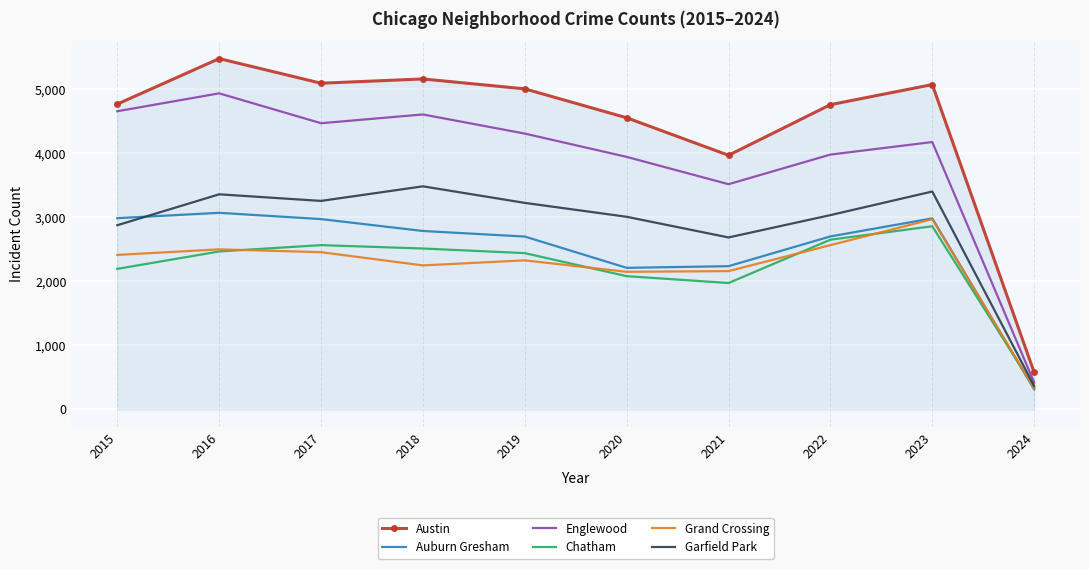

Between 2022 and 2024, which series saw the biggest shift?

Austin